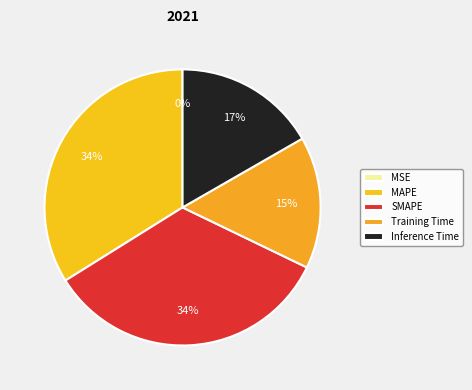

Between MAPE and Training Time, which is larger?

MAPE